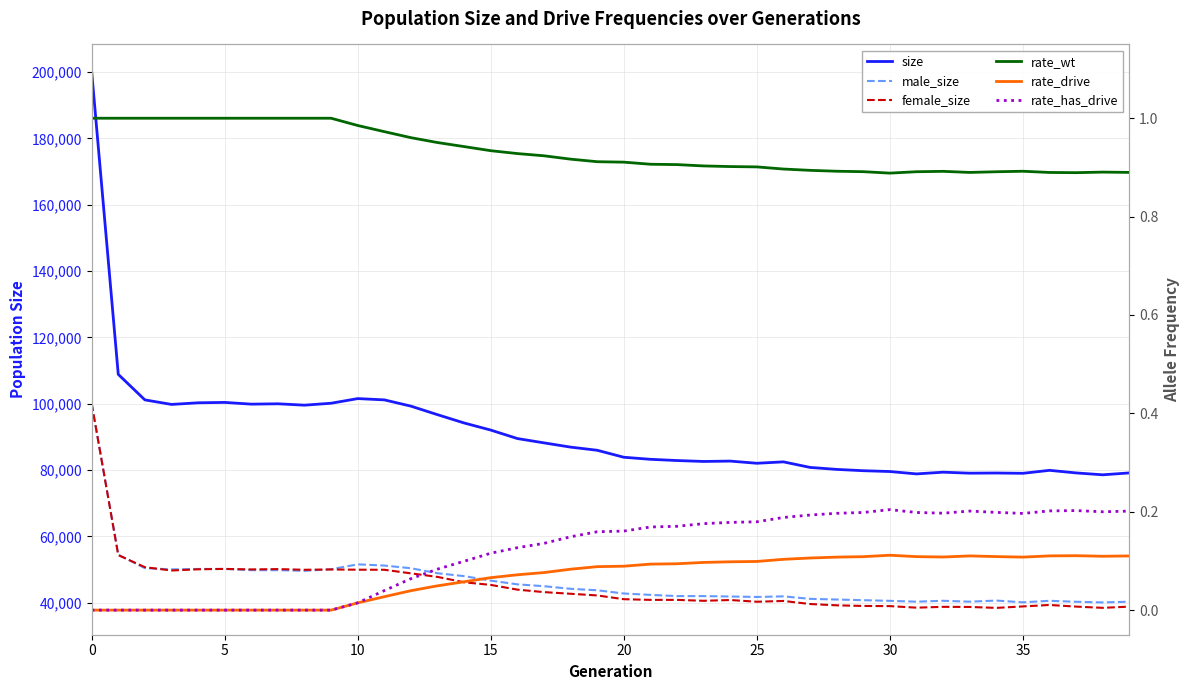

Is the value of male_size at 18 greater than the value of female_size at 36?

Yes